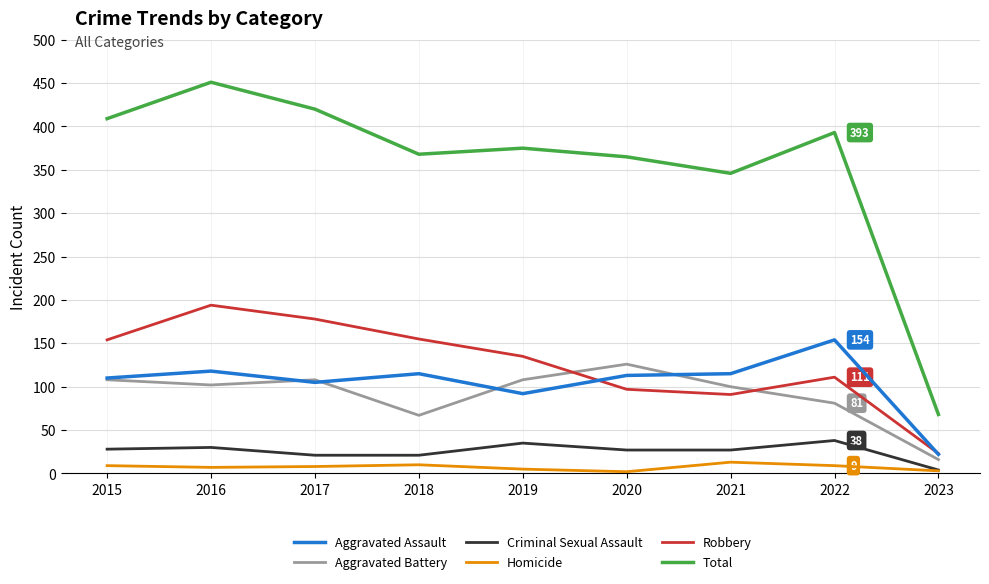

True or false: Aggravated Assault and Criminal Sexual Assault cross at least once.

False